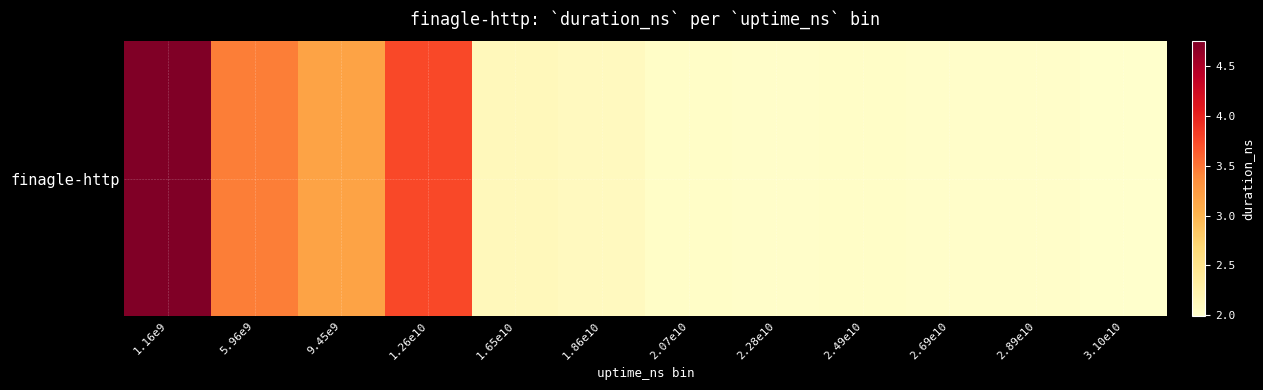

What is the change in value from 1.65e10 to 2.49e10?

-94168242